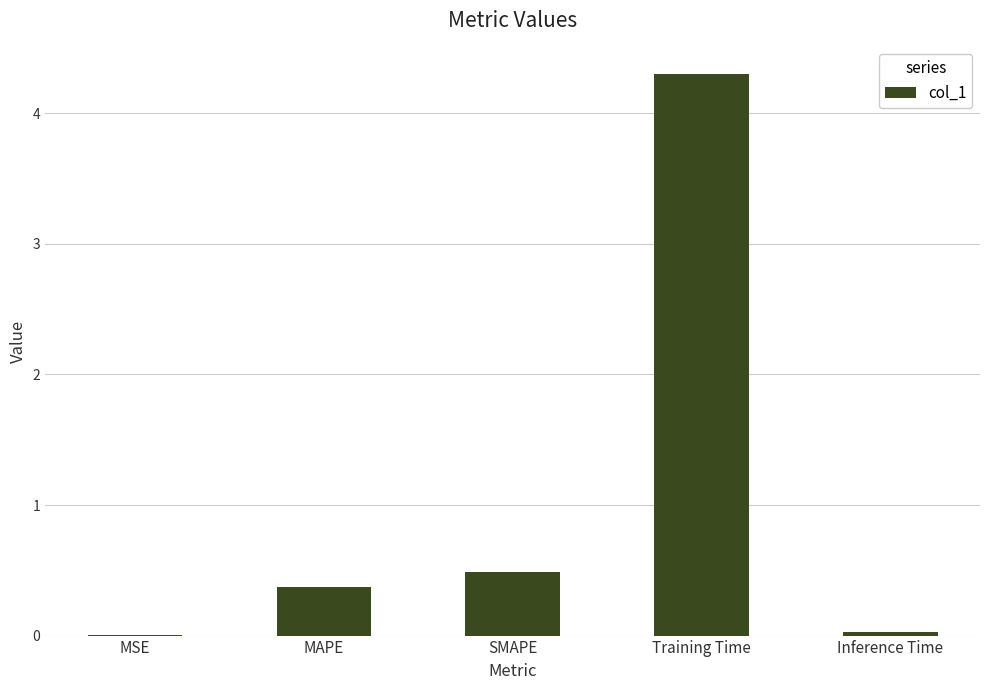

Is it true that the value at MAPE is 0.4?

True